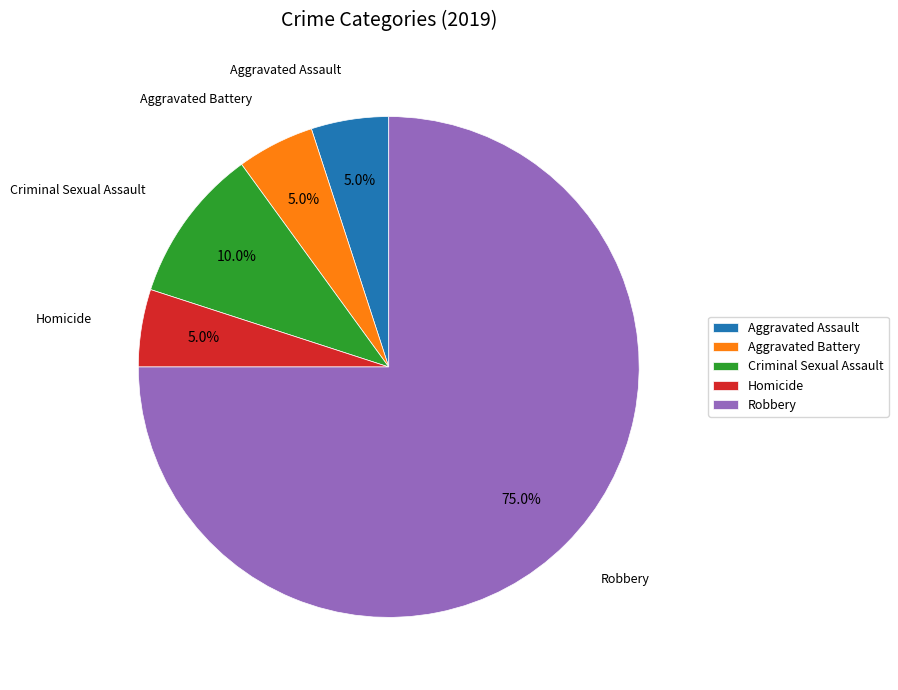

True or false: Robbery accounts for 75% of the total.

True